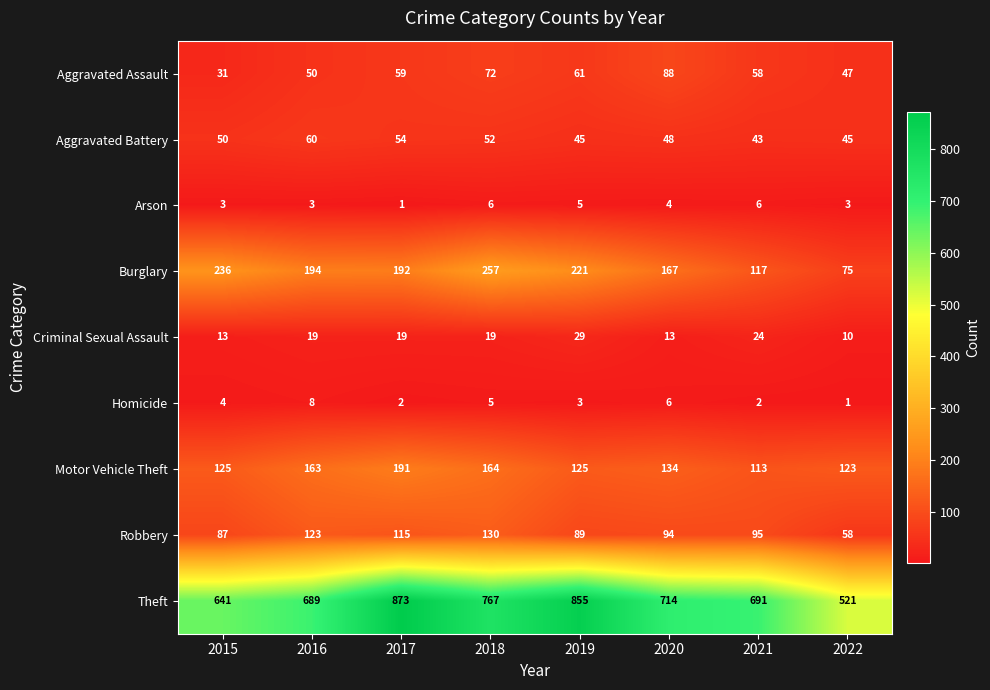

What is the approximate value of Robbery at 2022, to the nearest 10?

60